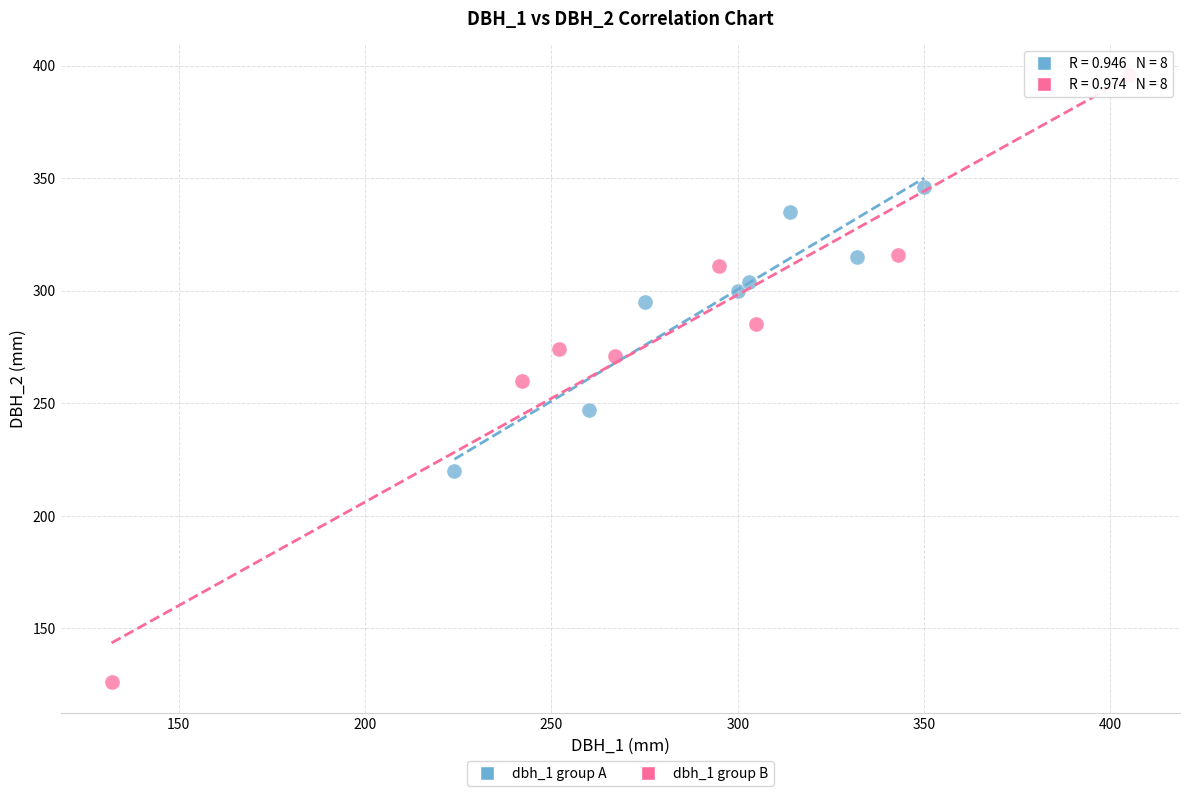

Which series reaches the maximum Y coordinate?

dbh_1 group B